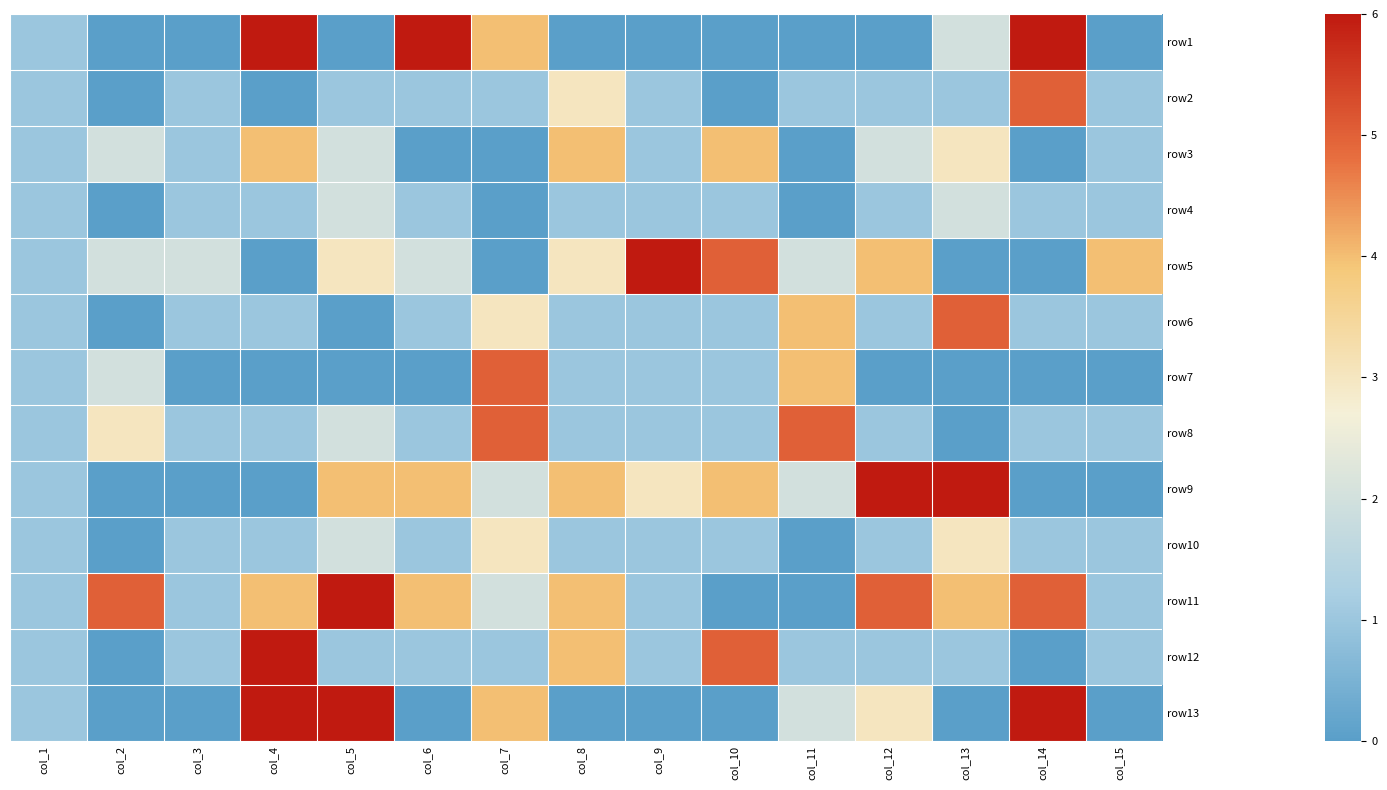

How many distinct data groups are displayed?

13